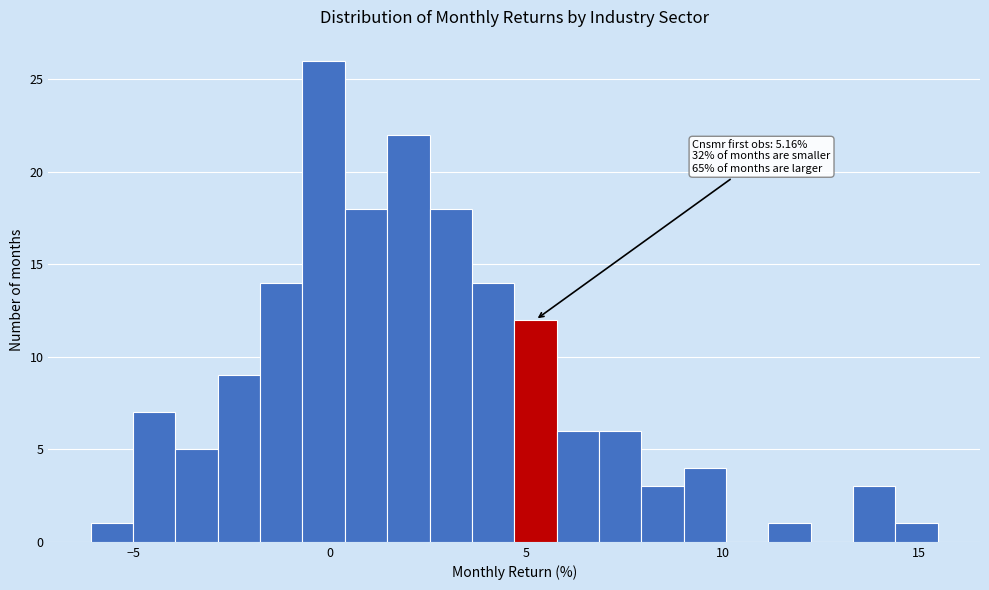

Around what value on the x-axis is the tallest bar? Give the approximate position of its centre, as read against the axis.

0.0